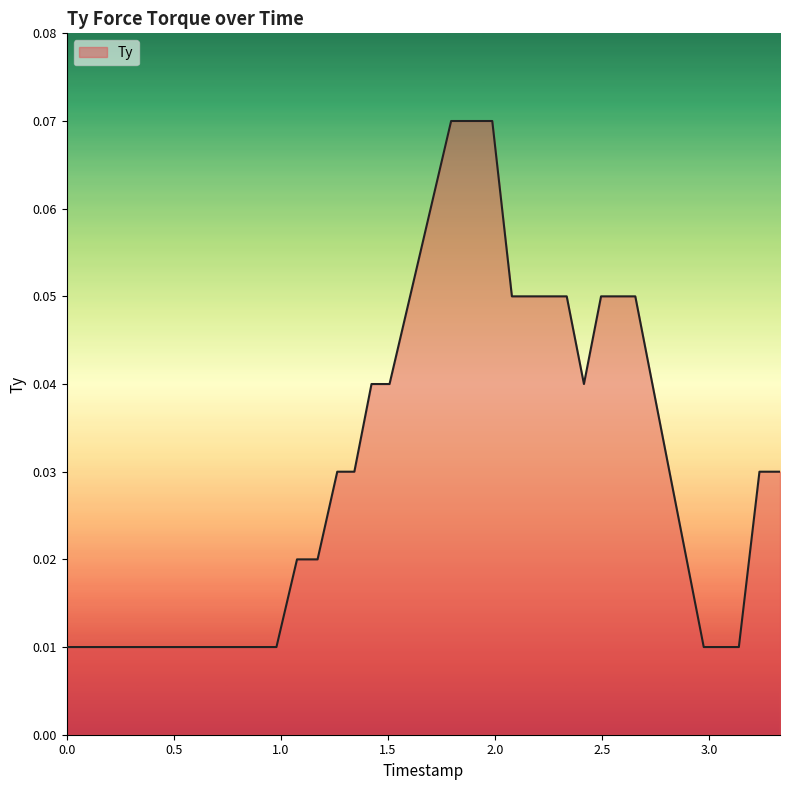

Is this an area chart (filled region under the line)?

Yes